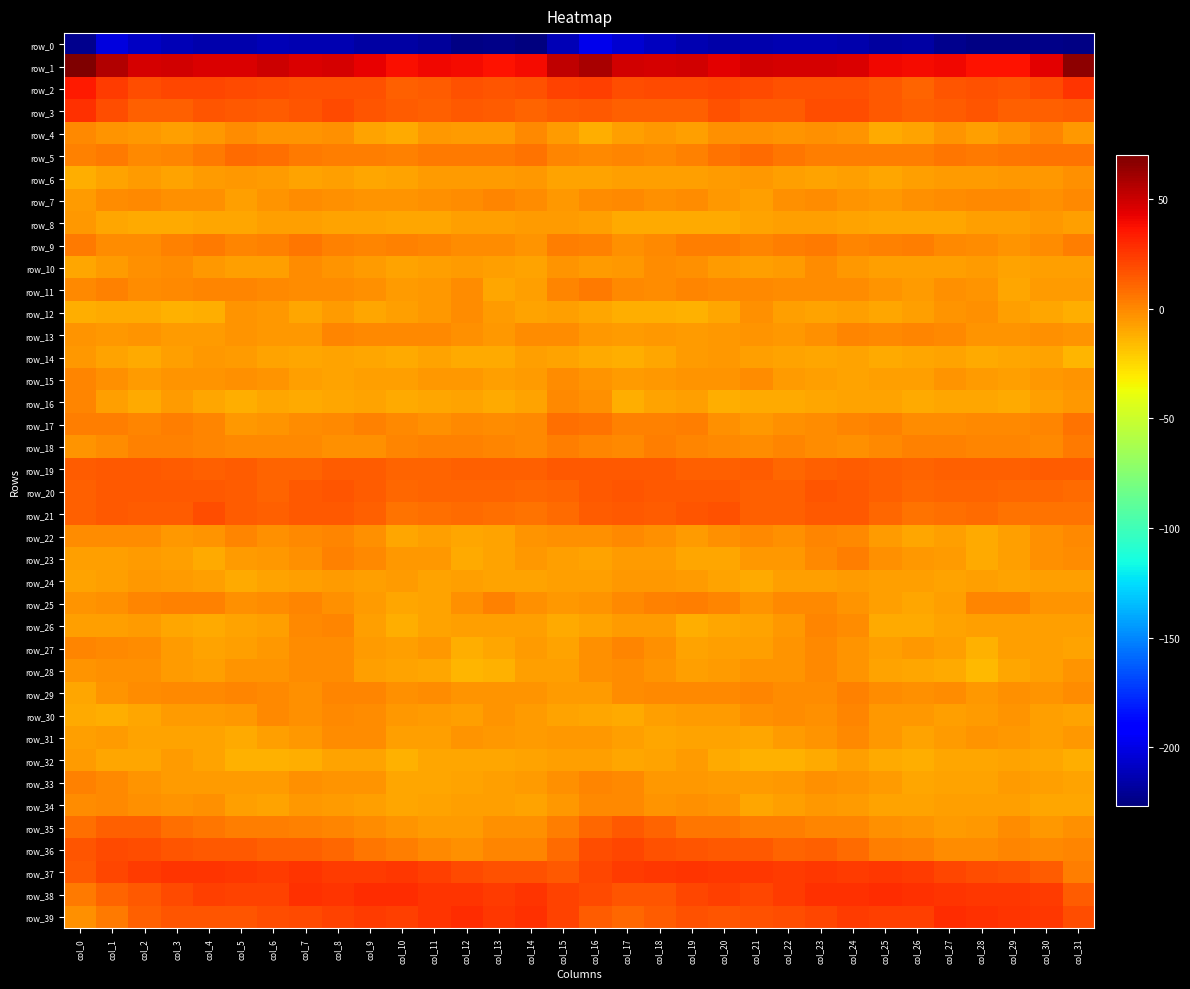

How many data points in row_5 are less than 4?

16